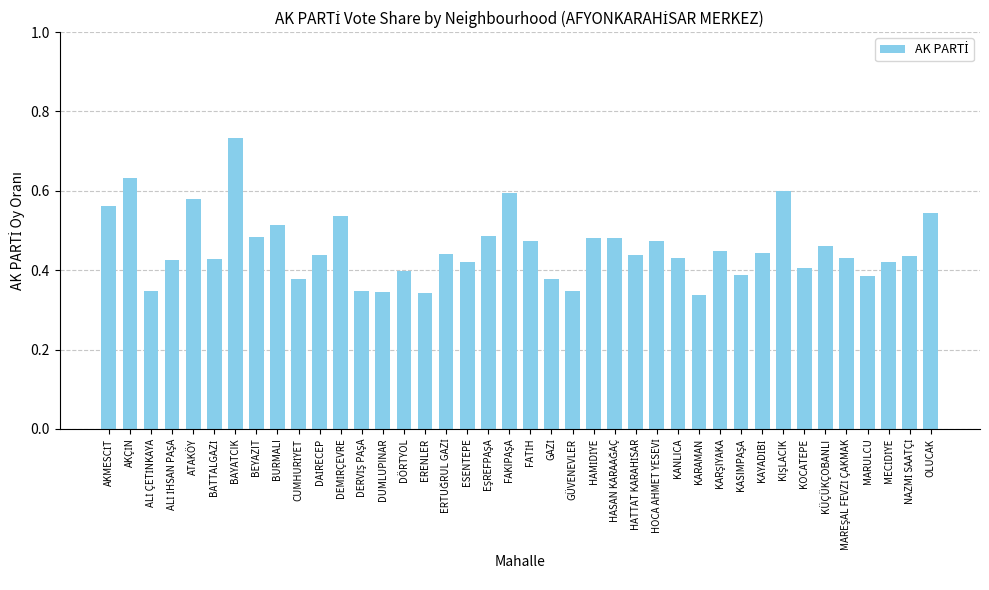

What position from the left is OLUCAK?

40